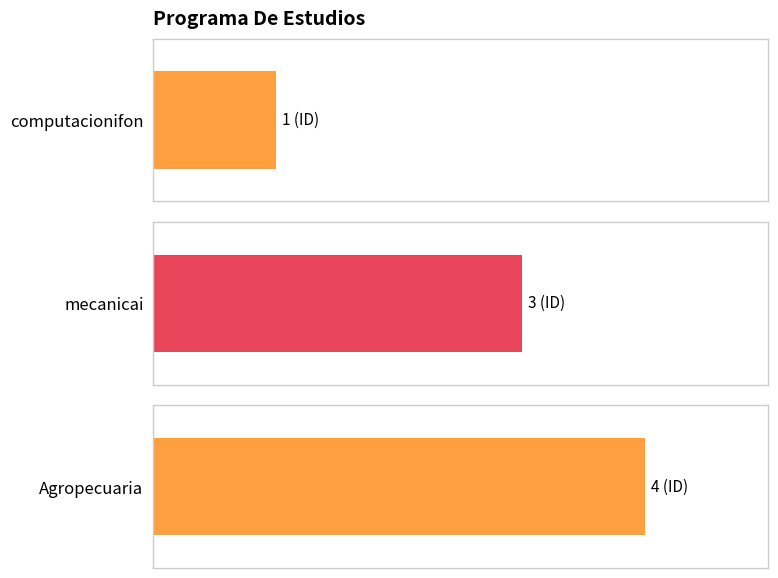

Reading left to right, what are all the values shown in this chart?

computacionifon=1	mecanicai=3	Agropecuaria=4